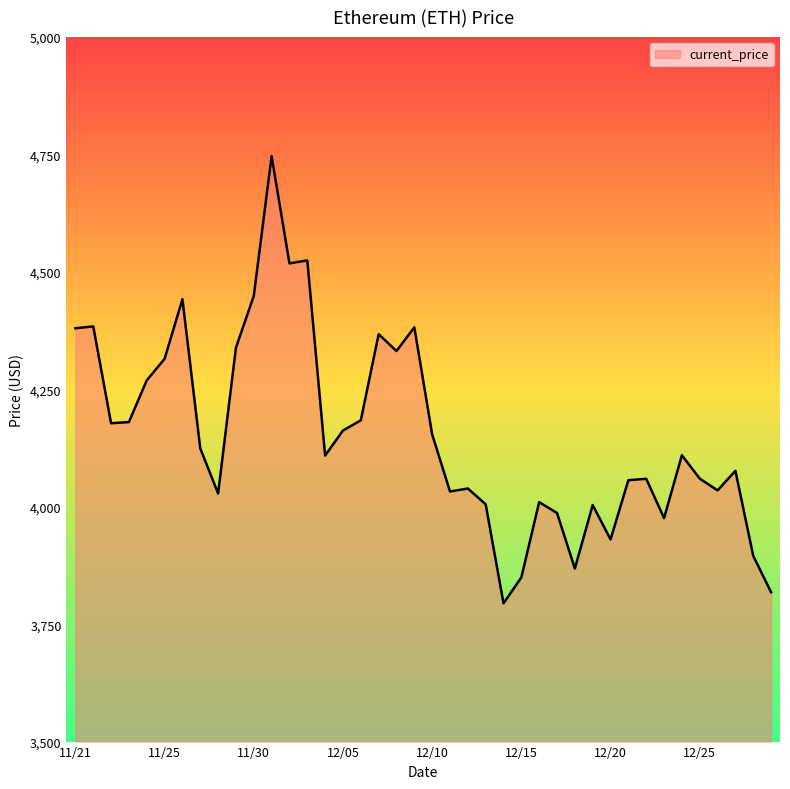

What is the smallest value displayed?

3794.3